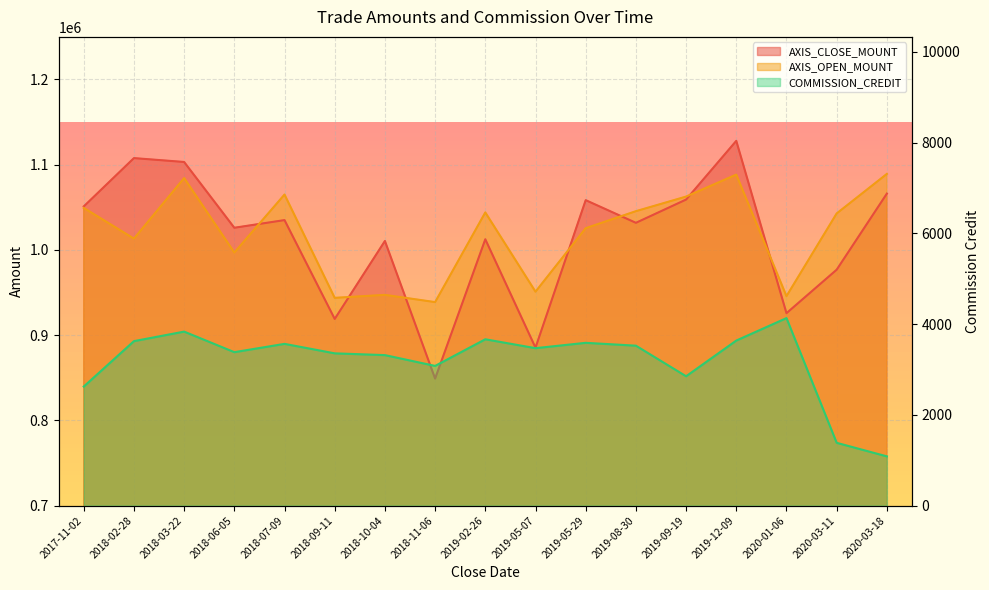

List the series in order of their peak value, lowest first.

COMMISSION_CREDIT, AXIS_OPEN_MOUNT, AXIS_CLOSE_MOUNT